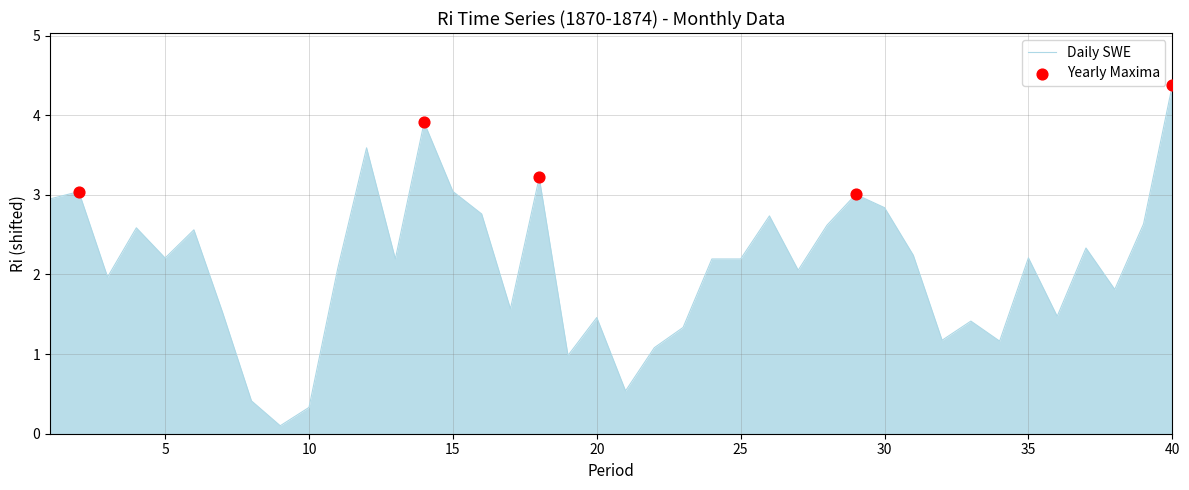

What is the maximum value shown in the chart?

4.4